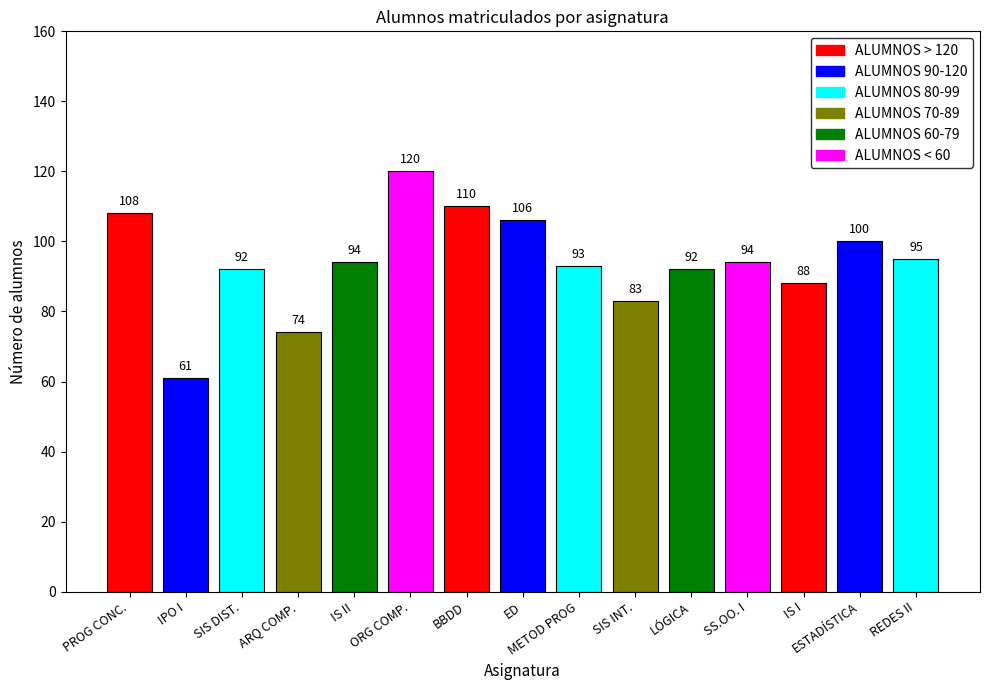

What is the difference between the maximum and minimum values?

59